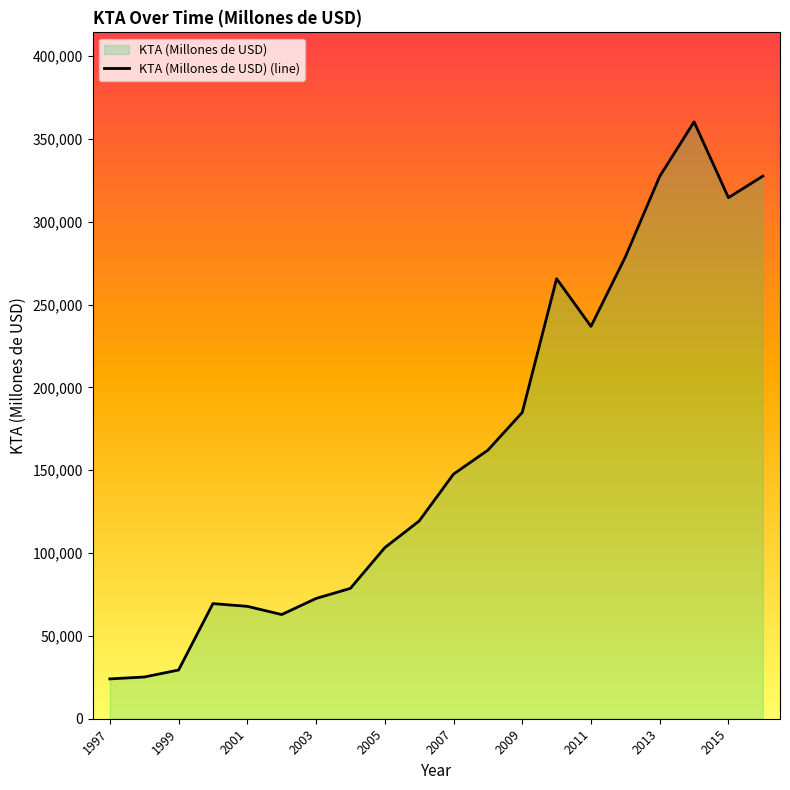

Rank the categories by value from lowest to highest.

1997, 1998, 1999, 2002, 2001, 2000, 2003, 2004, 2005, 2006, 2007, 2008, 2009, 2011, 2010, 2012, 2015, 2013, 2016, 2014